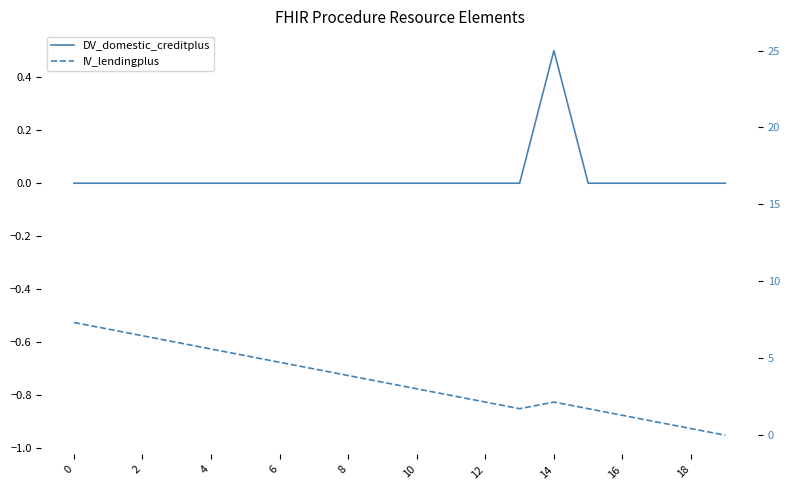

Which series changed the most between 14 and 18?

IV_lendingplus